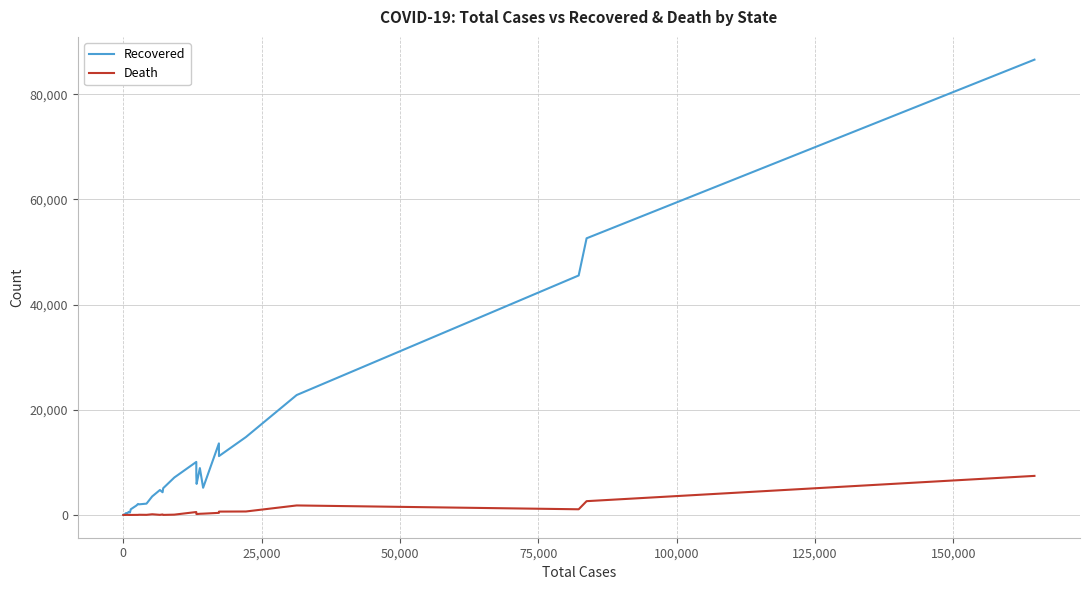

What is the maximum value for Recovered?

86575